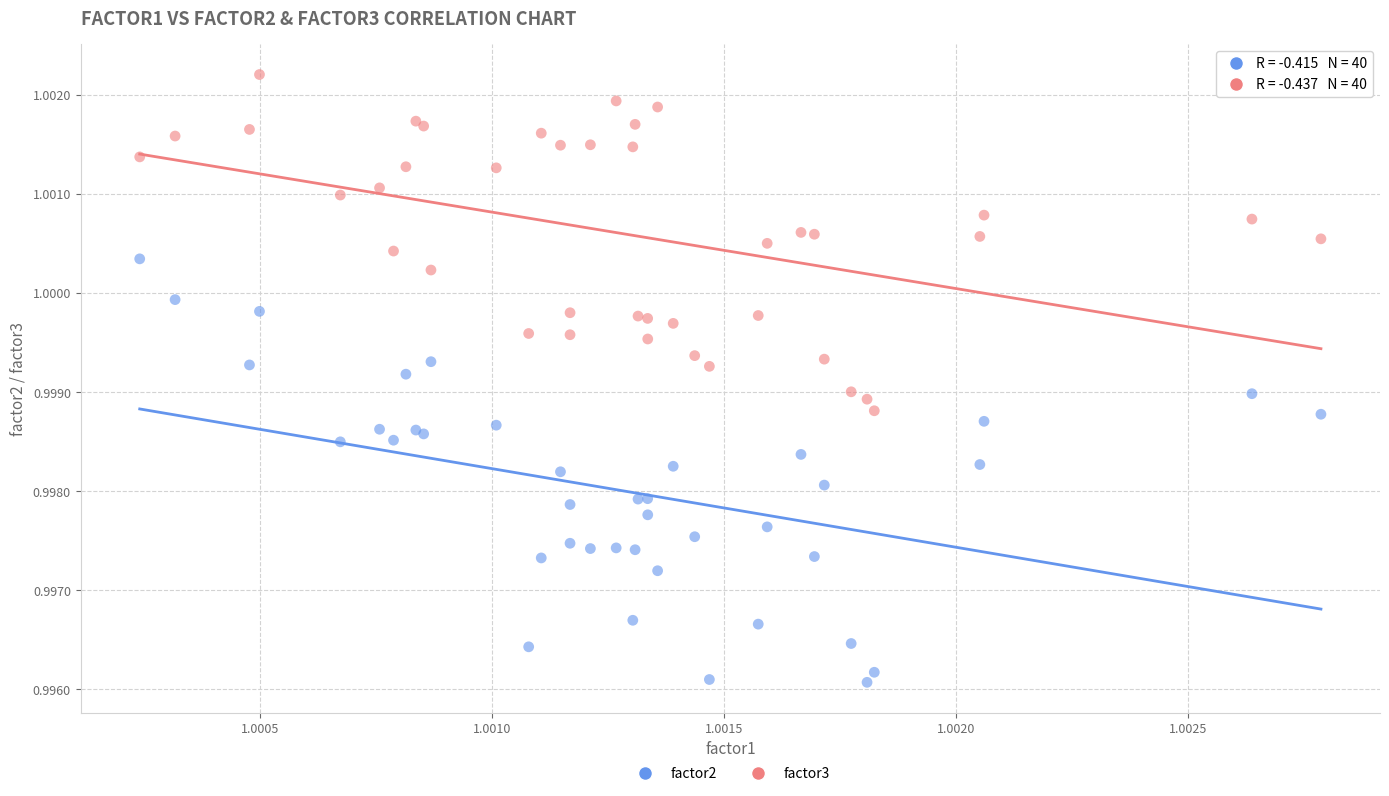

What are all the series names shown in the legend?

factor2, factor3